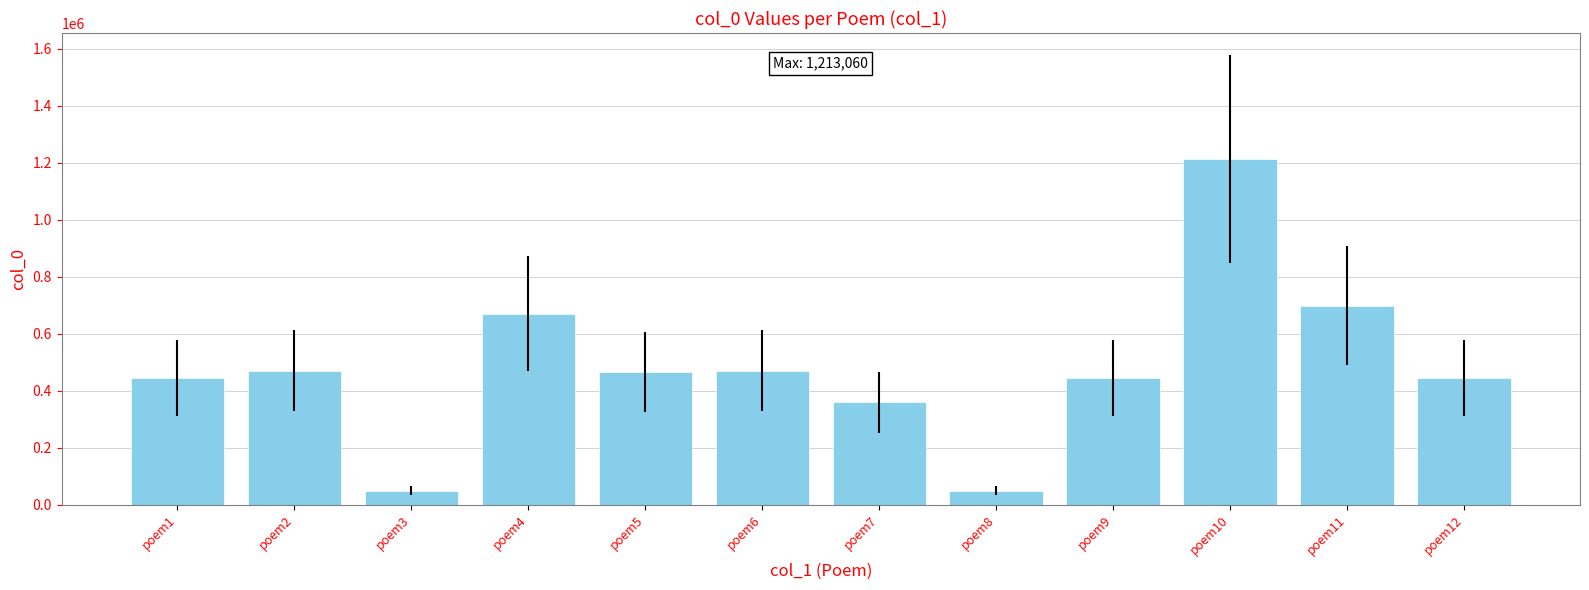

The chart shows a value of 471368 at poem6. True or false?

True